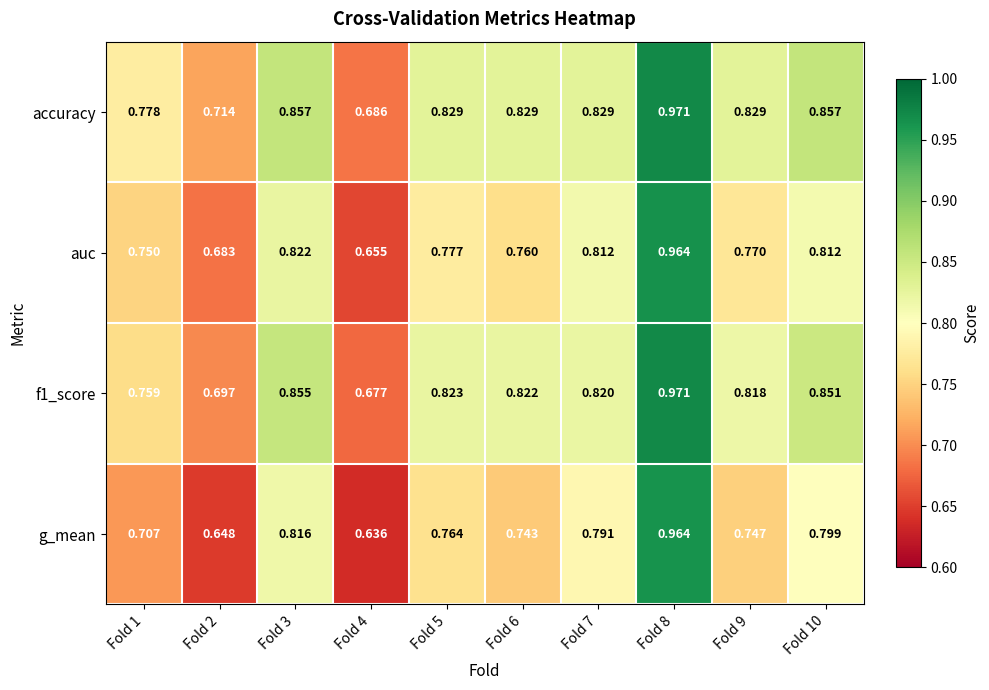

Which series has the largest total across all categories?

accuracy